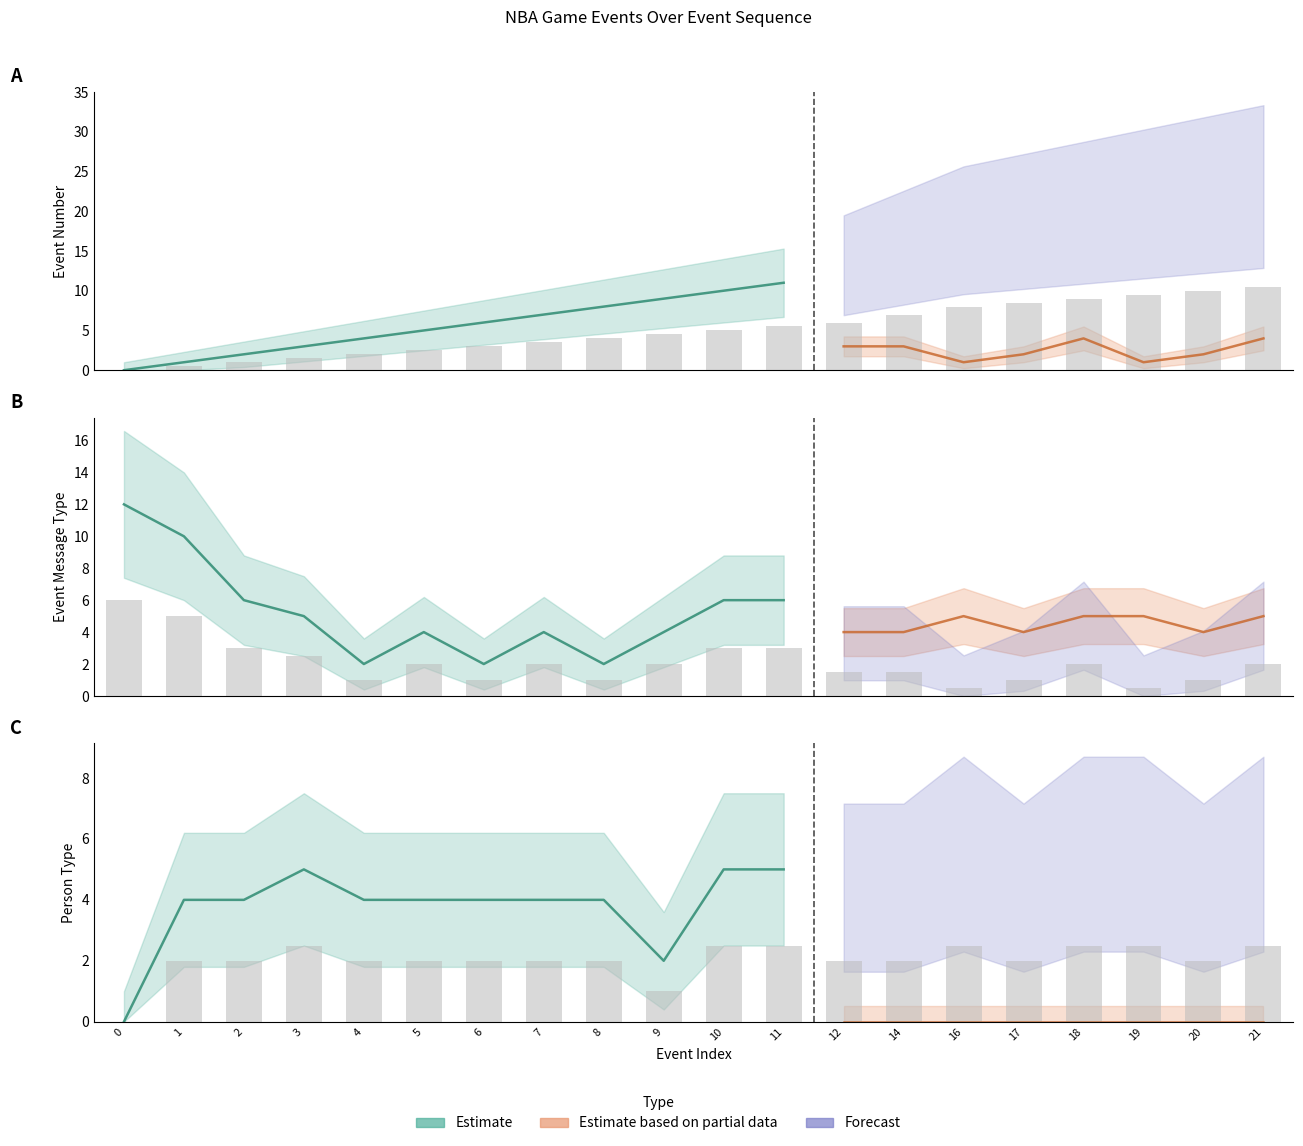

At which category is the sum across all series the highest?

21